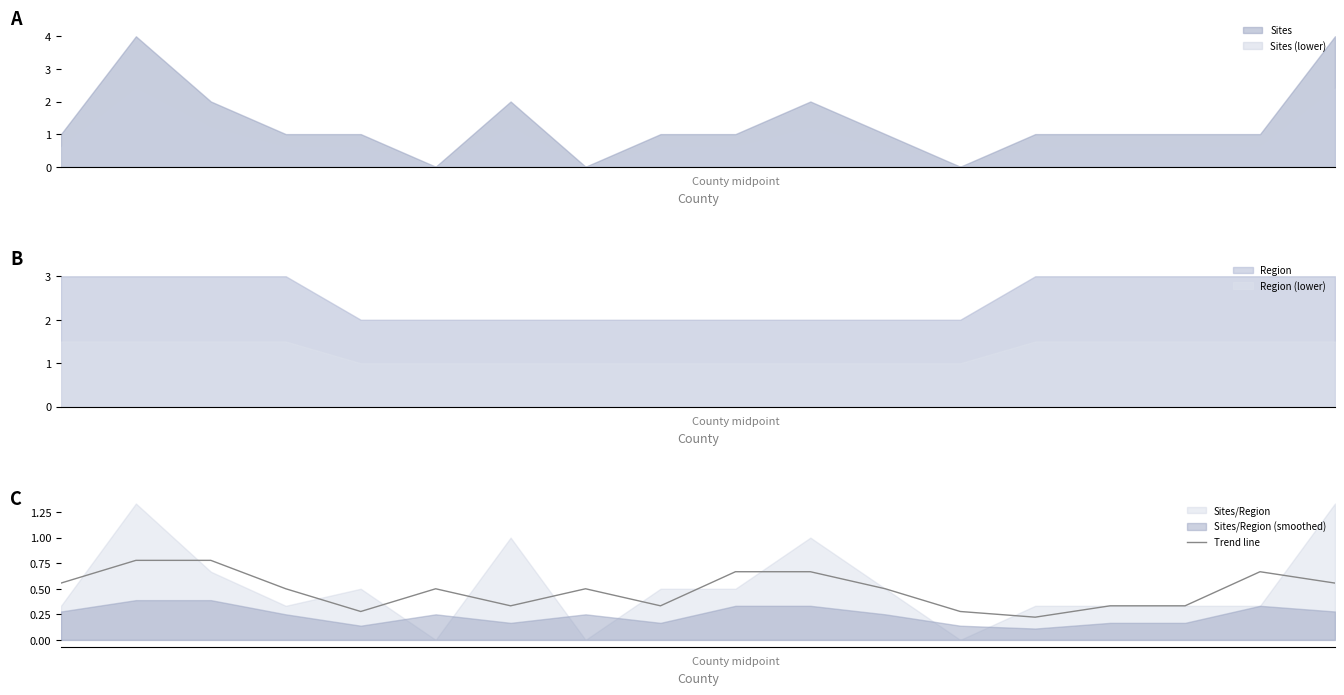

Between 6 and 7, which is larger?

7